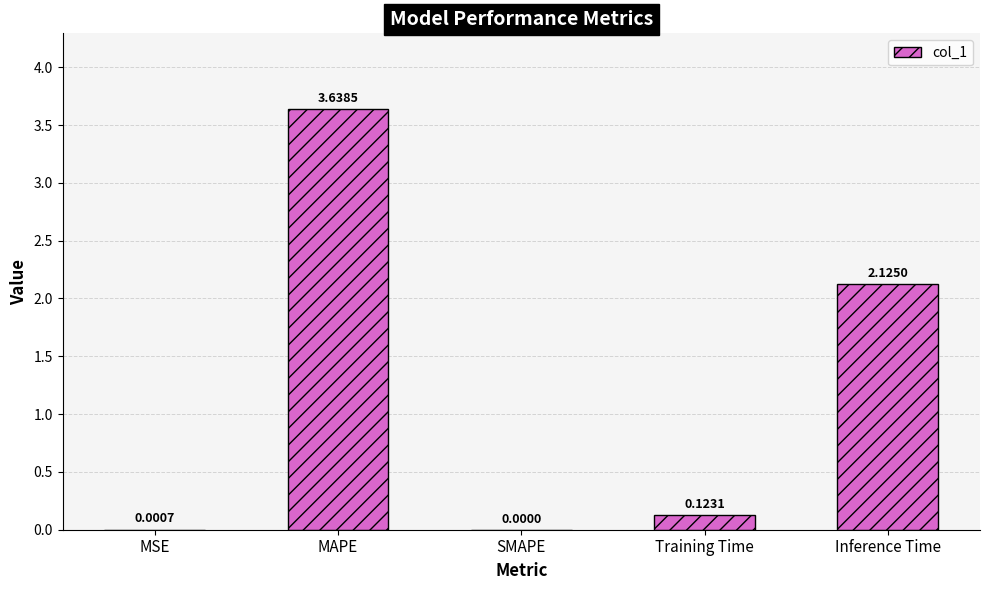

How many positive values are there?

4